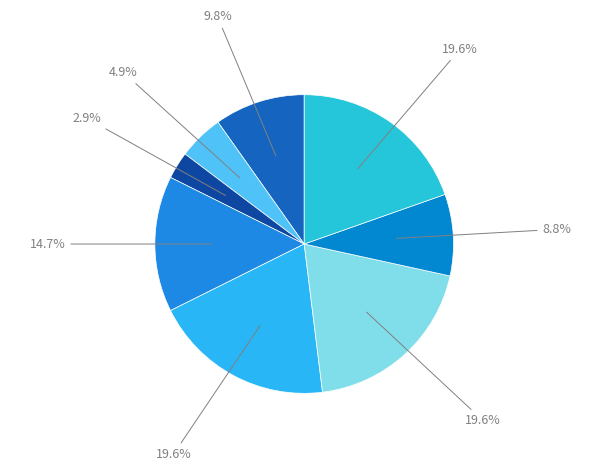

Count the number of slices in the pie.

8